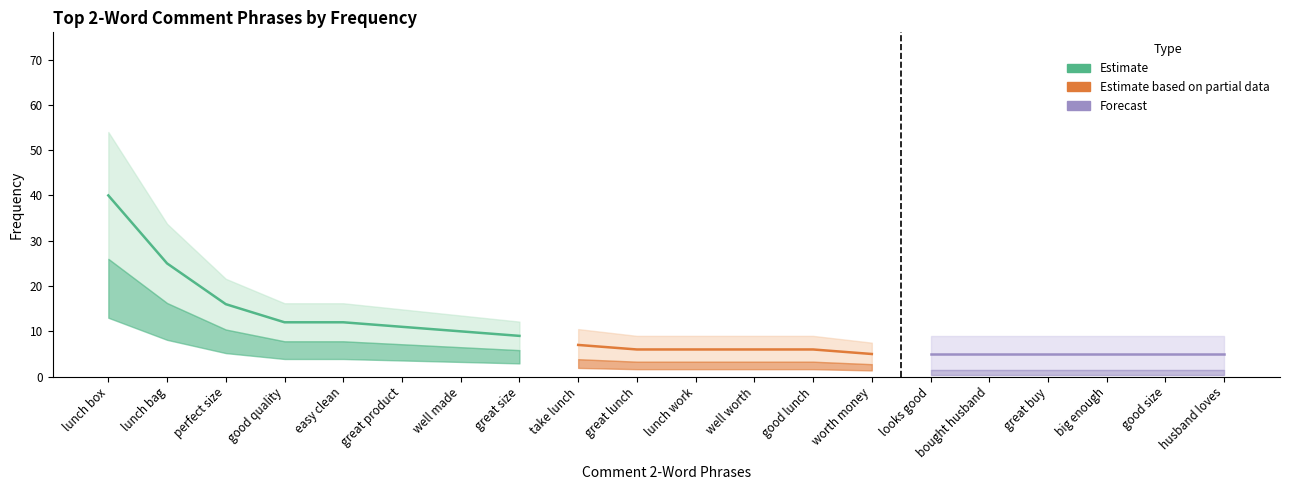

What is the minimum value shown in the chart?

5